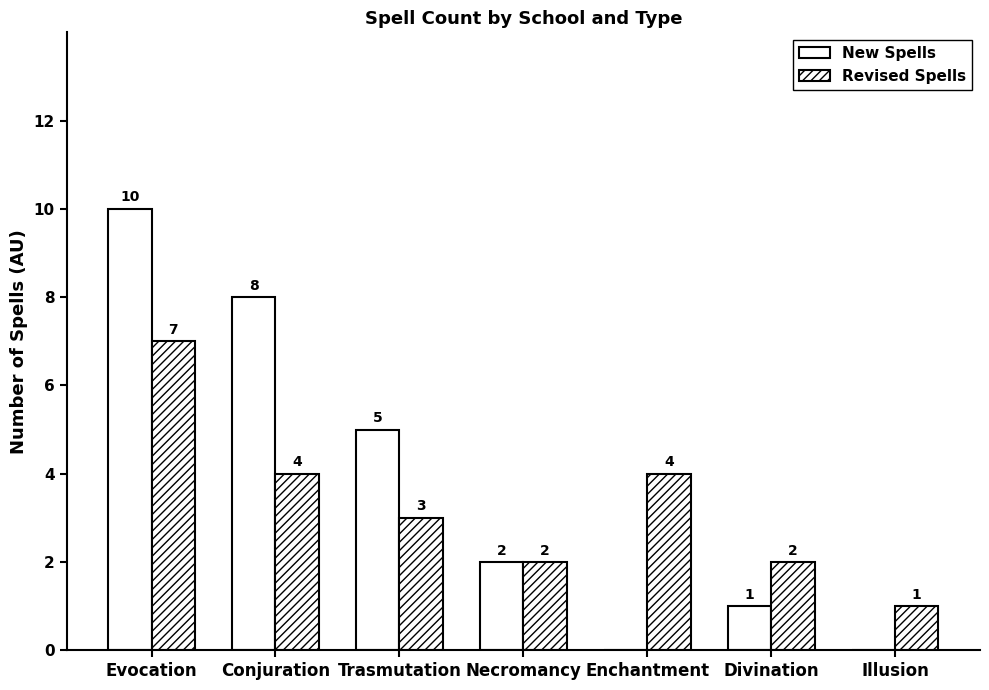

How many groups of bars are there?

7